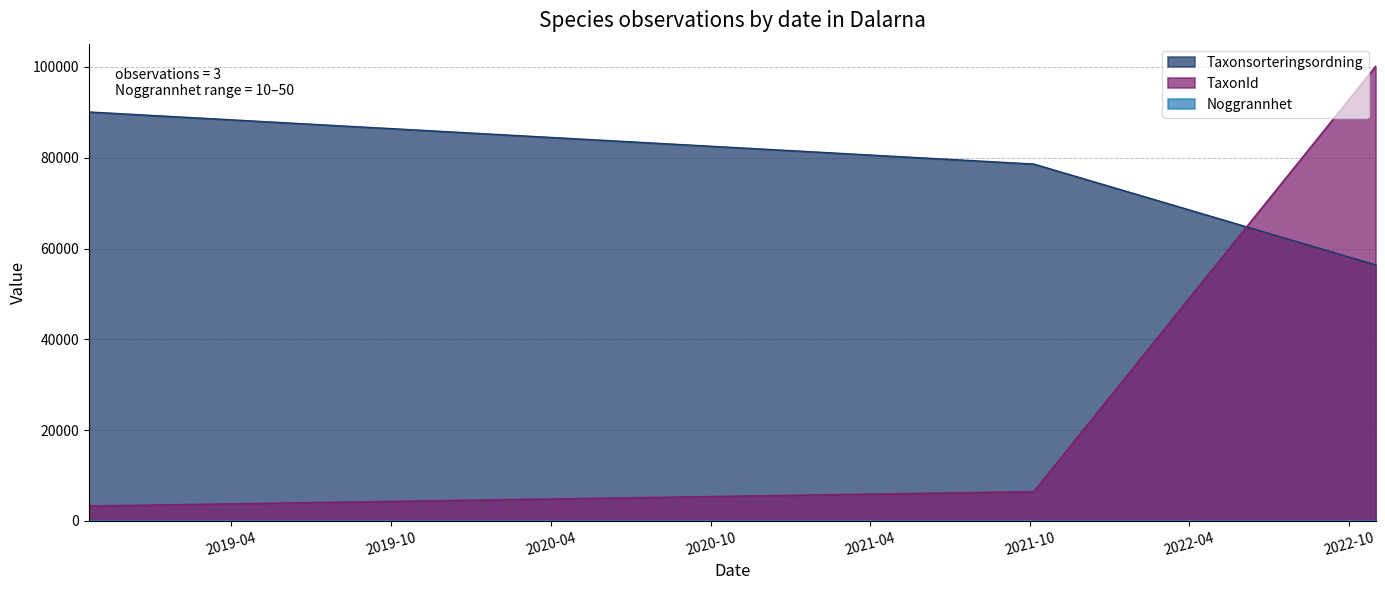

What is the maximum value shown in the chart?

100109